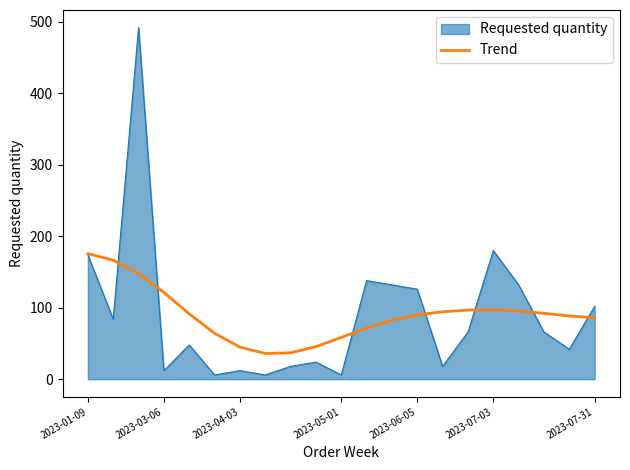

List the series in order of their peak value, lowest first.

Trend, Requested quantity